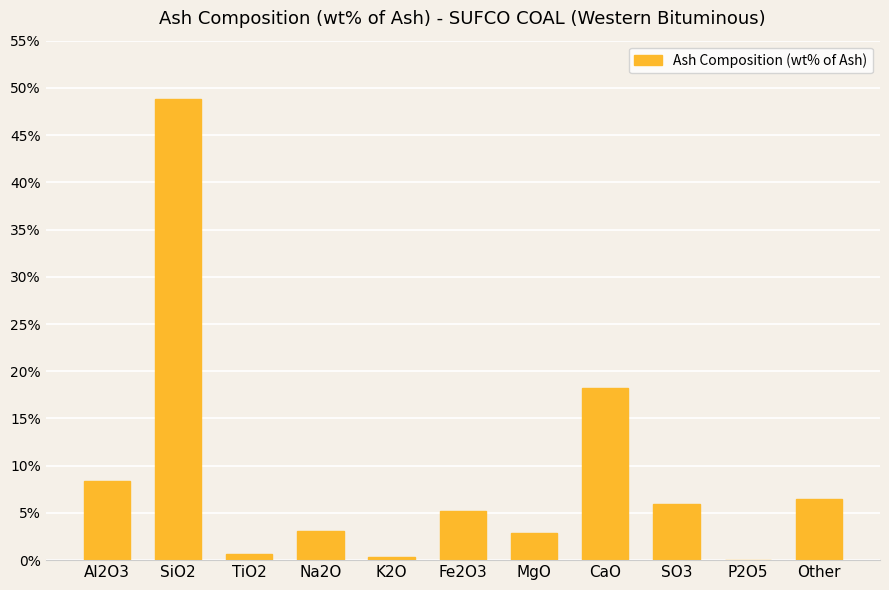

What is the change in value from Al2O3 to MgO?

-5.5